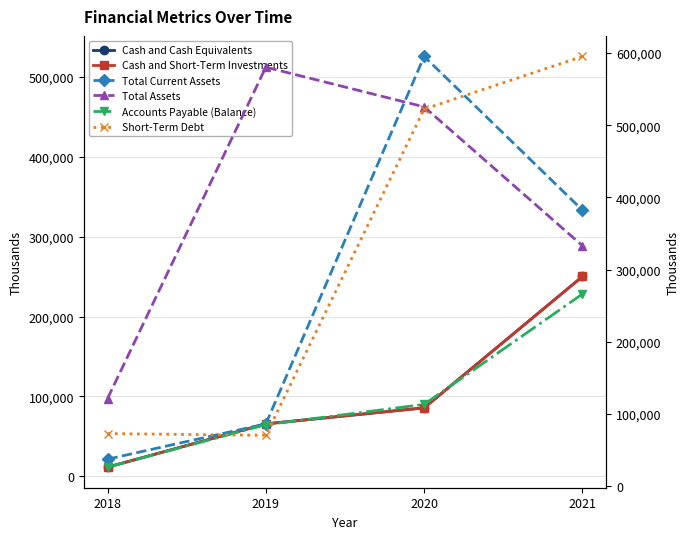

Which label corresponds to the smallest value in the chart?

2018